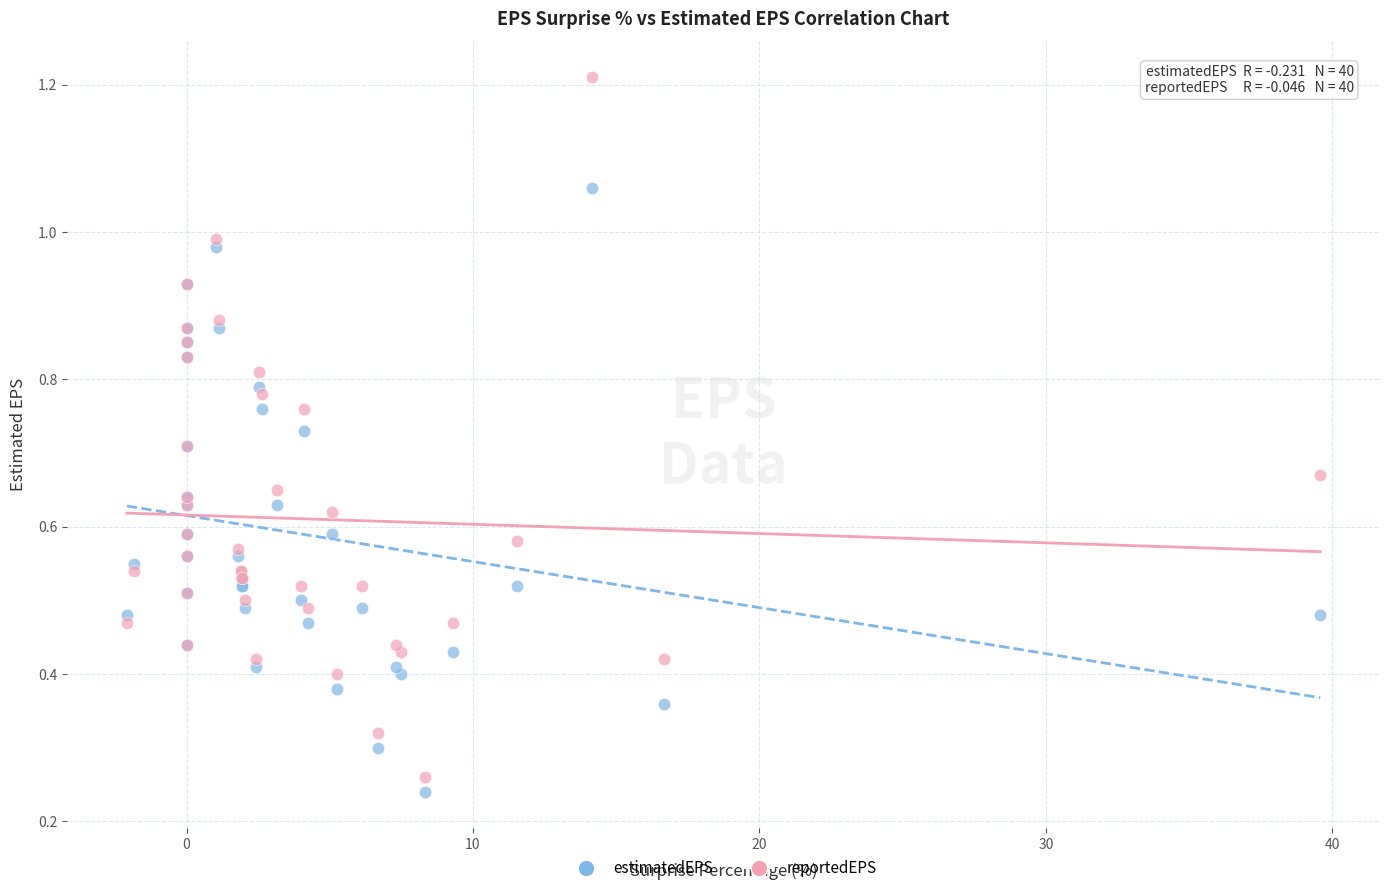

Which series reaches the minimum Y coordinate?

estimatedEPS